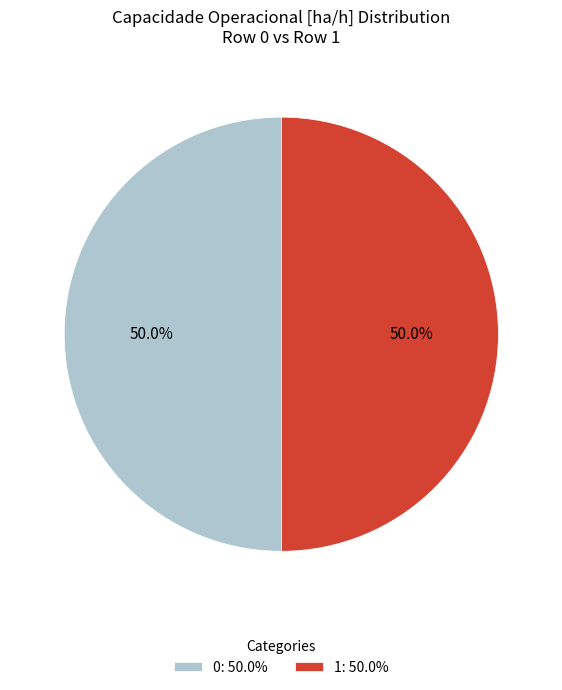

What is the ratio of the value at 0 to the value at 1?

1.0